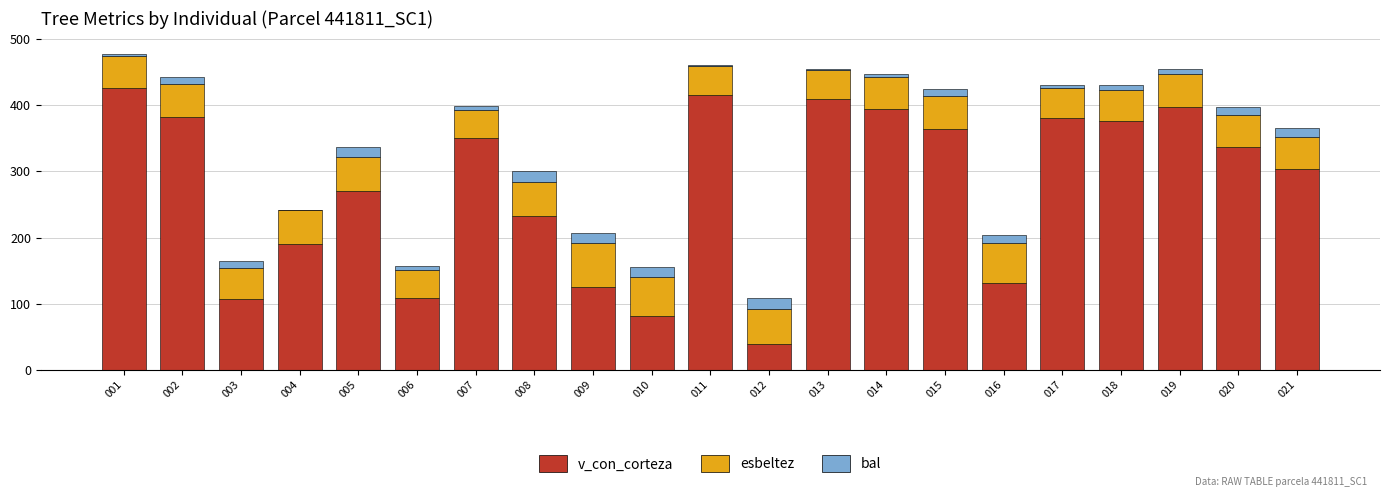

What is the maximum value for v_con_corteza?

425.4